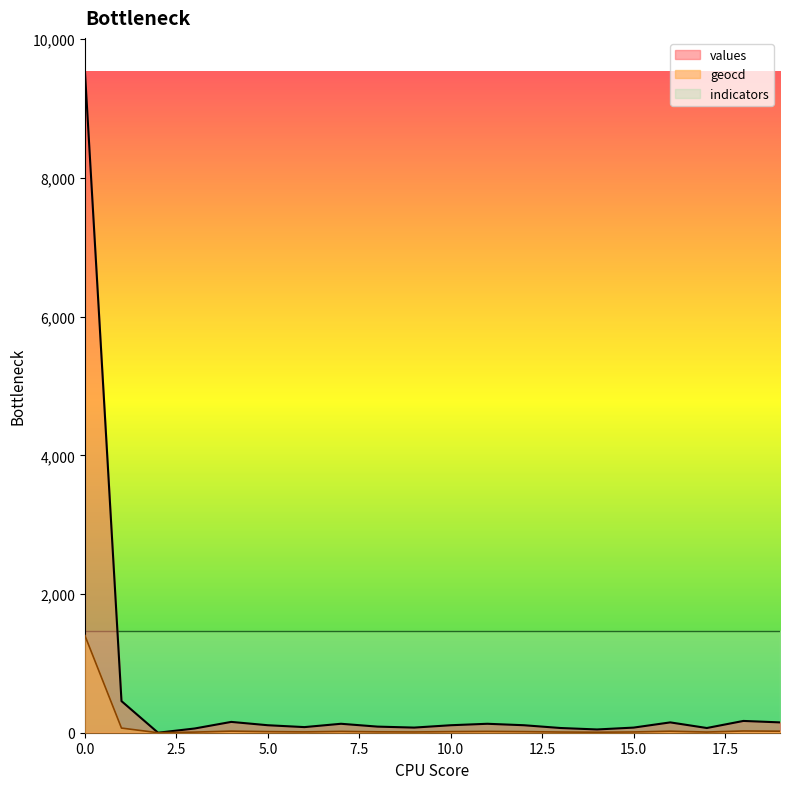

How many lines are shown in the chart?

3